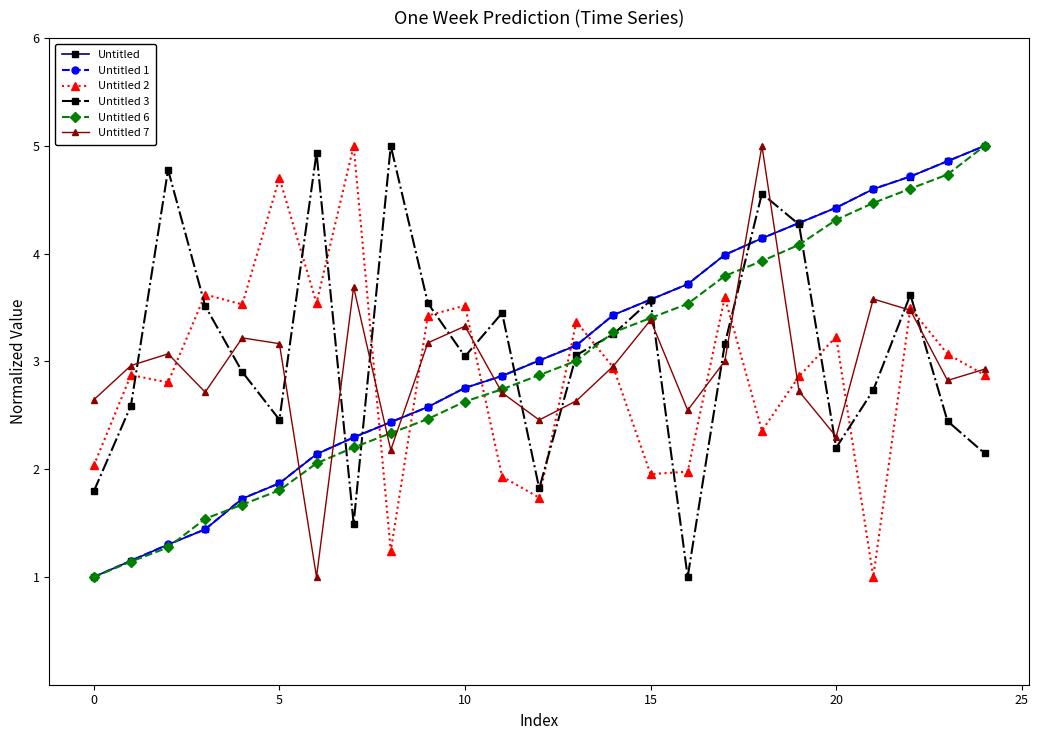

After their last crossing, which series has the higher values: Untitled 2 or Untitled 3?

Untitled 2